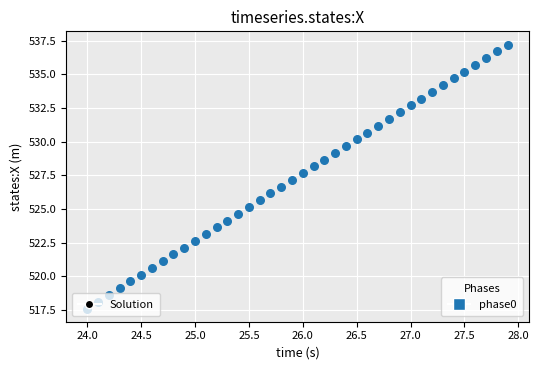

What is the range of Y values (max minus min)?

19.6